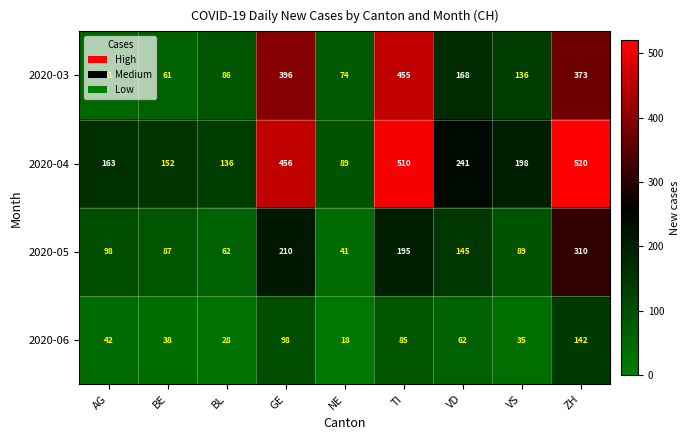

Which category has the lowest value across all series?

NE